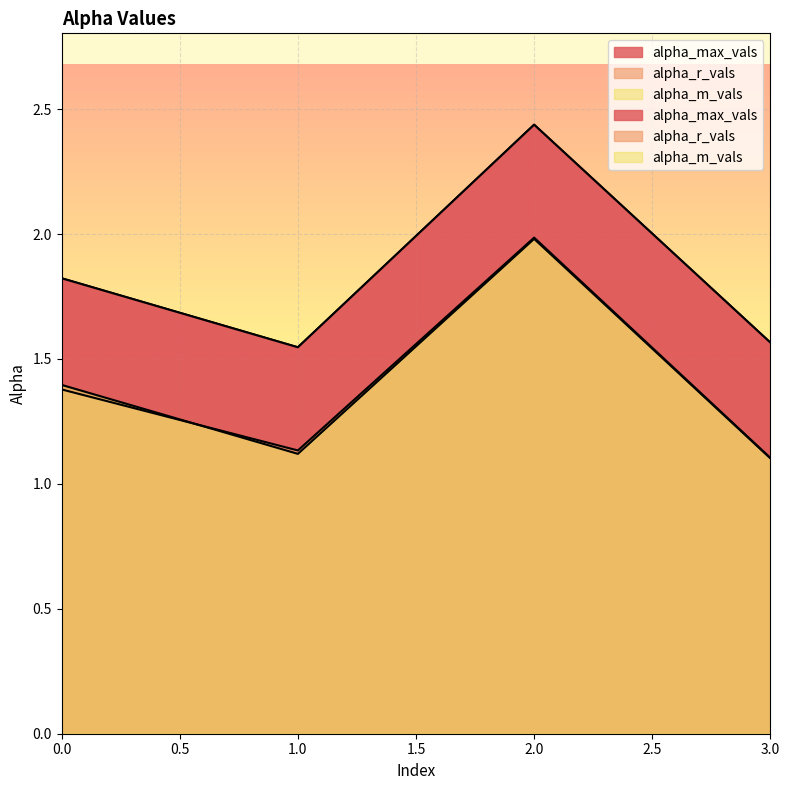

What are all the series names shown in the legend?

alpha_max_vals, alpha_r_vals, alpha_m_vals